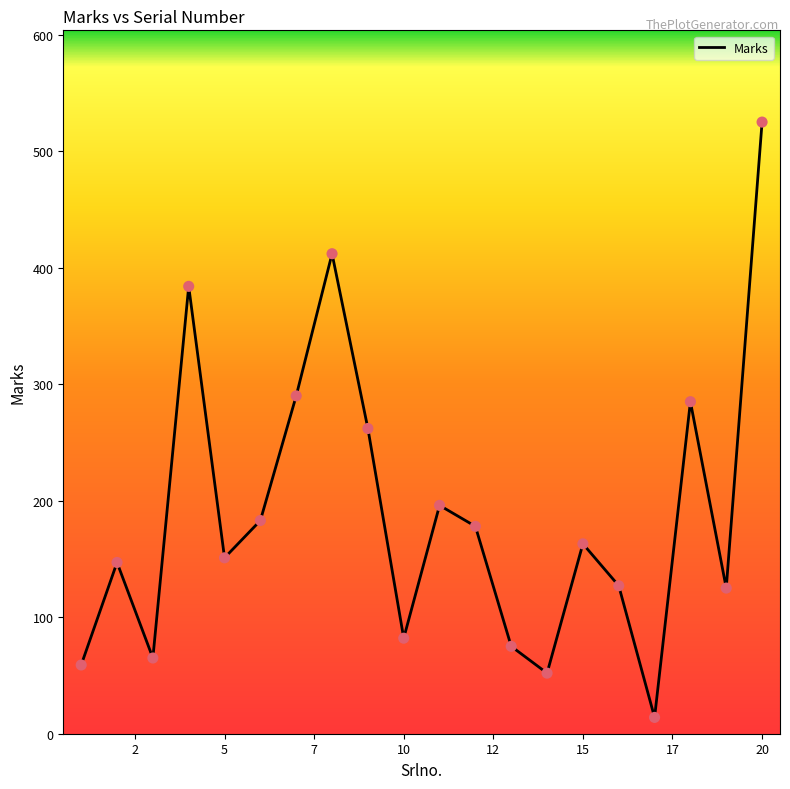

What is the minimum value shown in the chart?

14